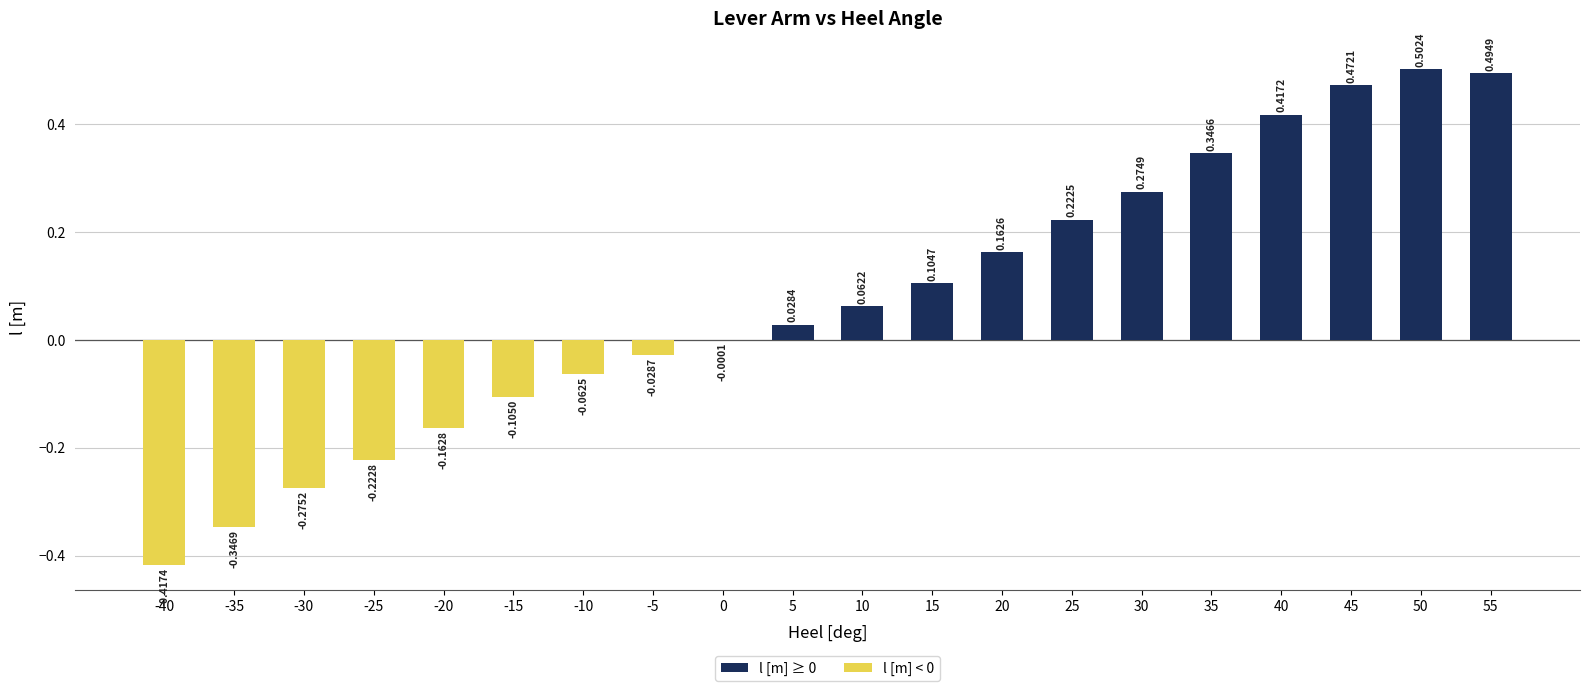

What is the sum of all values?

1.5